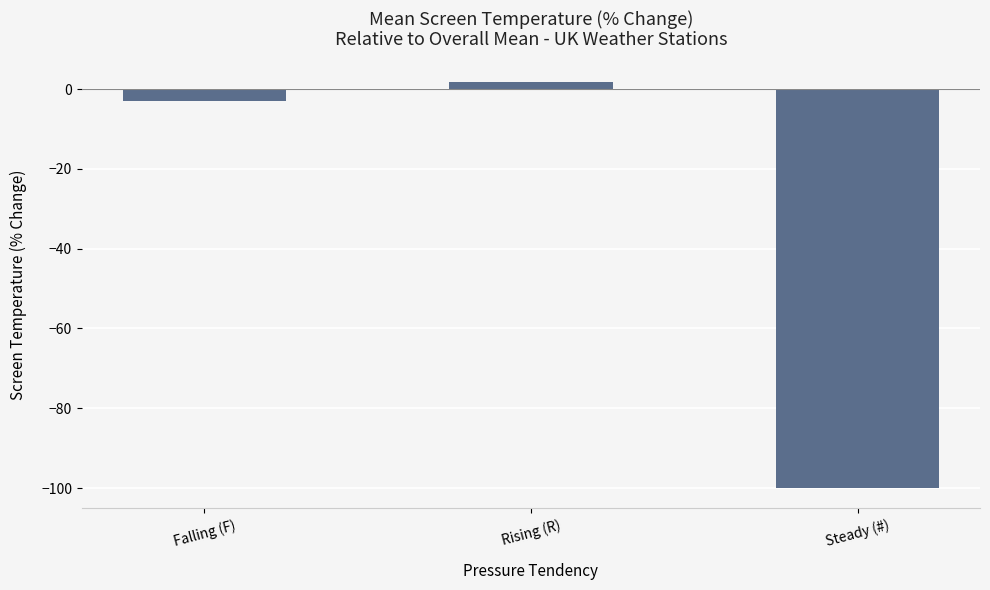

What is the change in value from Rising (R) to Steady (#)?

-101.7